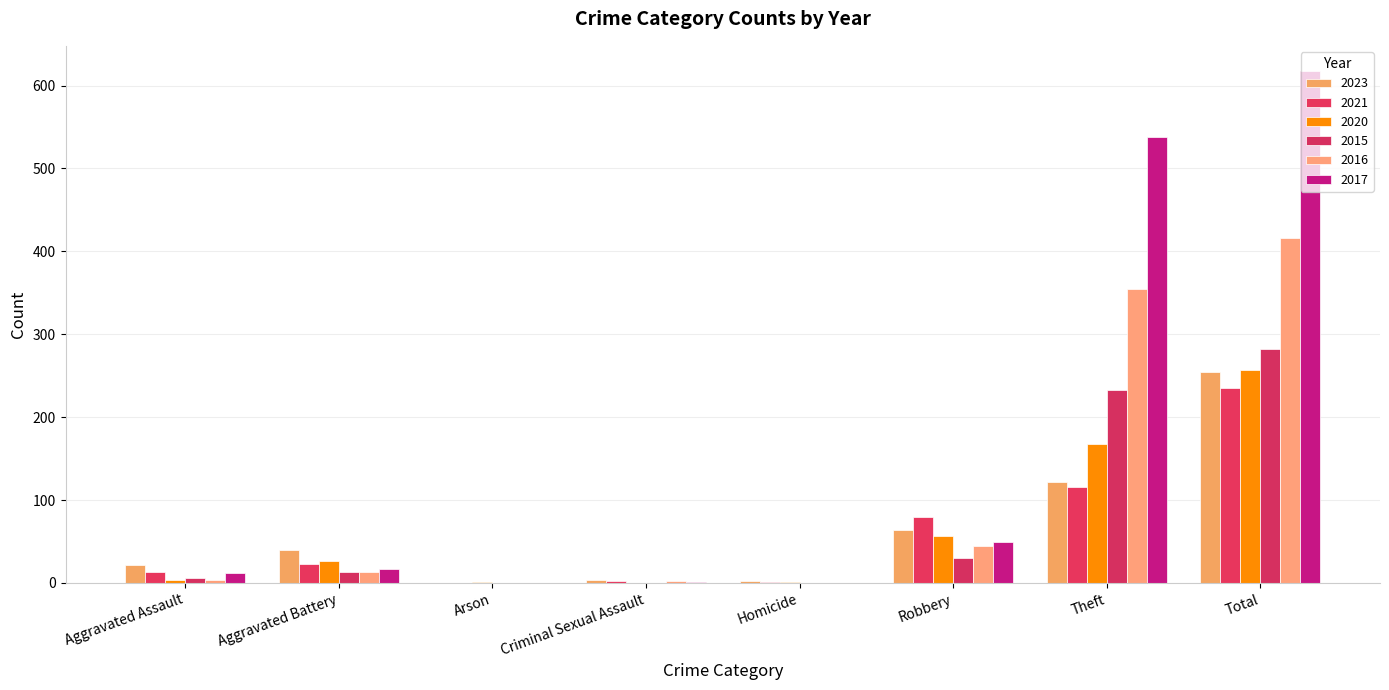

How many groups of bars are there?

8